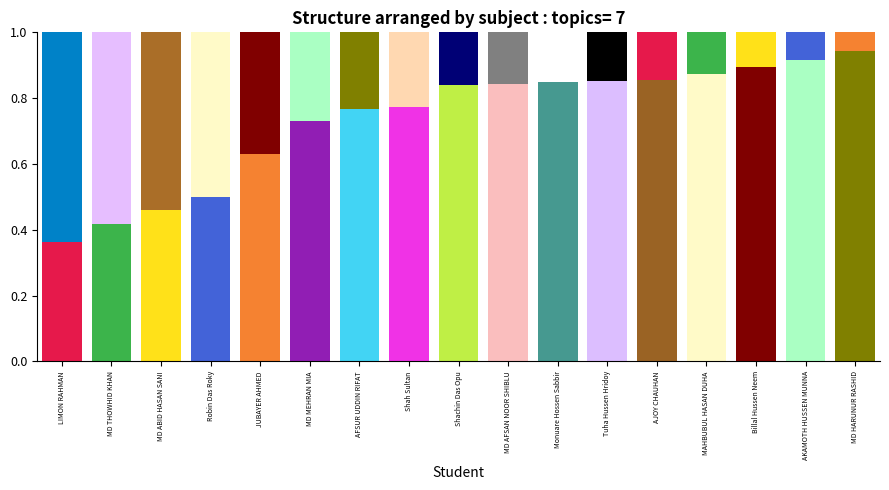

What is the label of the 11th bar from the right?

AFSUR UDDIN RIFAT